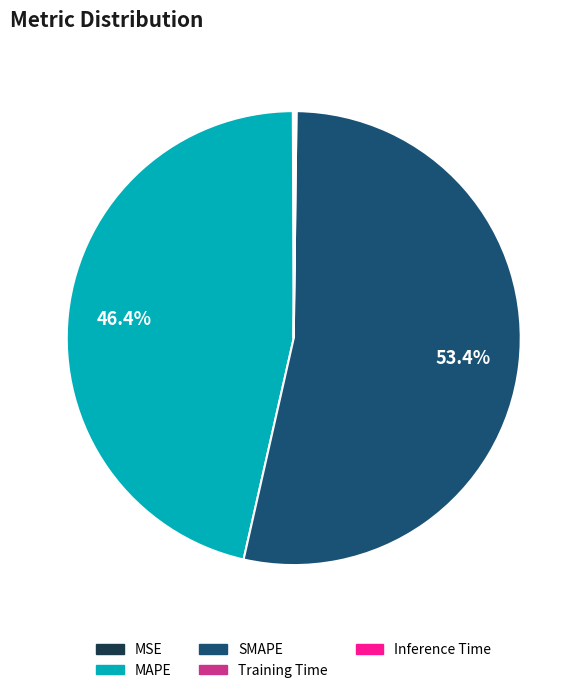

What is the majority slice?

SMAPE